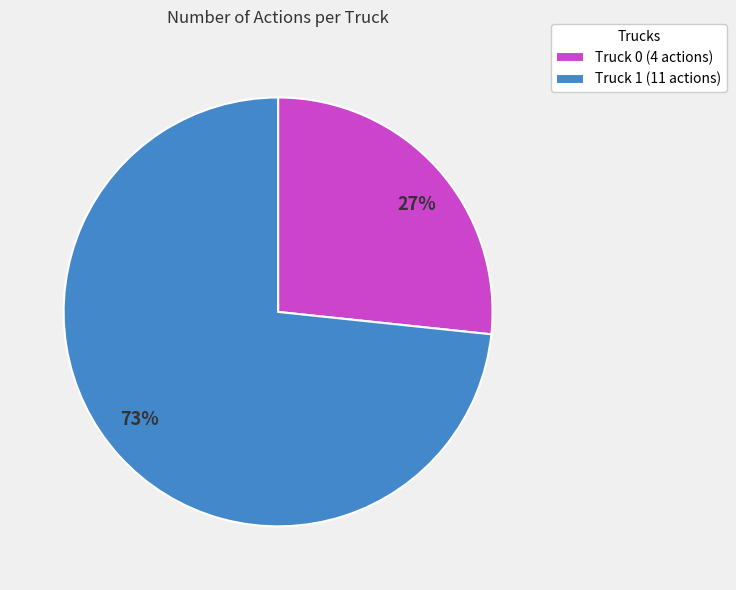

Which slice is the smallest?

Truck 0